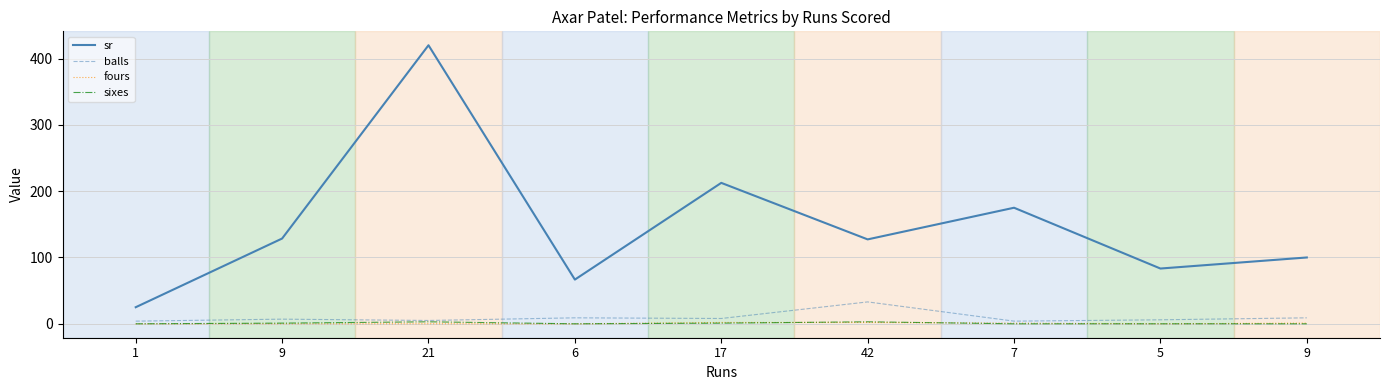

Is this an area chart (filled region under the line)?

No